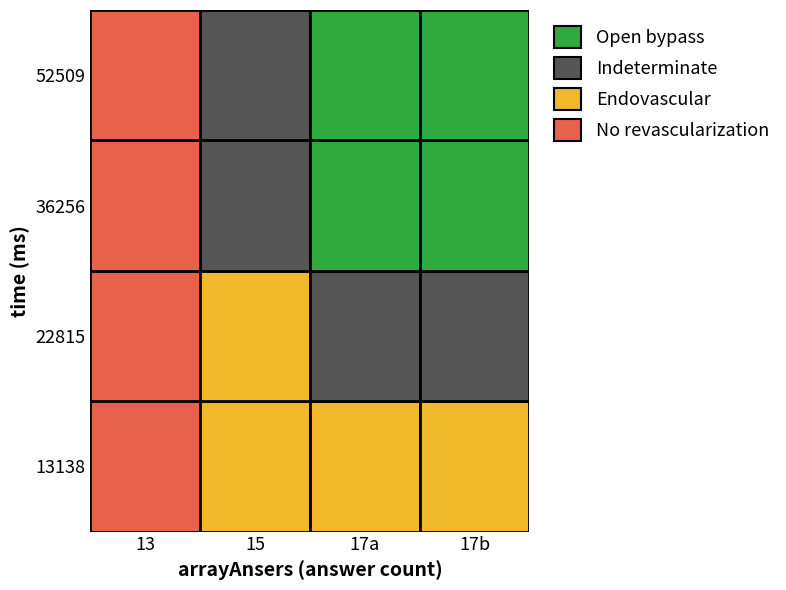

Count the number of data series in this chart.

4